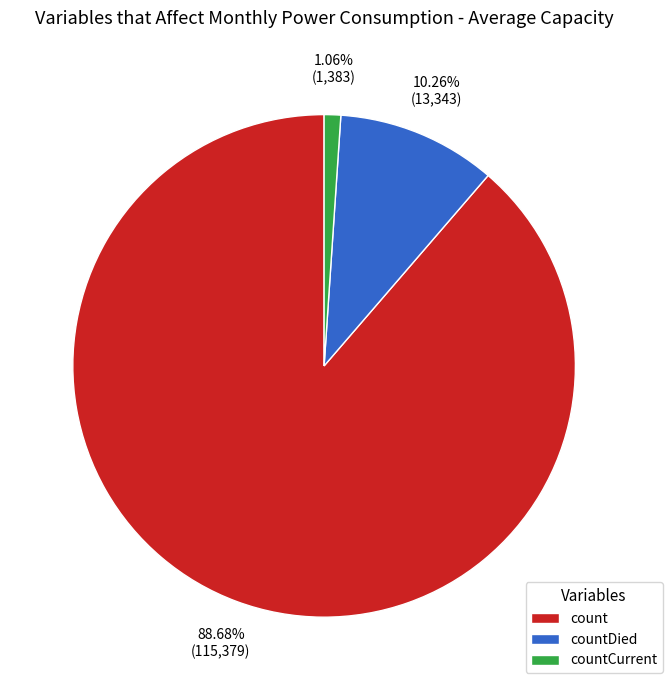

What percentage do countDied and countCurrent together represent?

11.3%